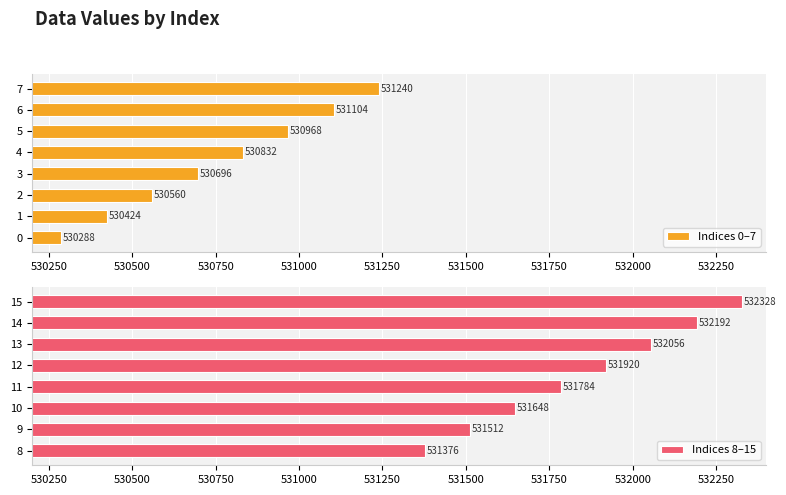

List the labels in order of Indices 0–7 value, smallest first.

0, 1, 2, 3, 4, 5, 6, 7